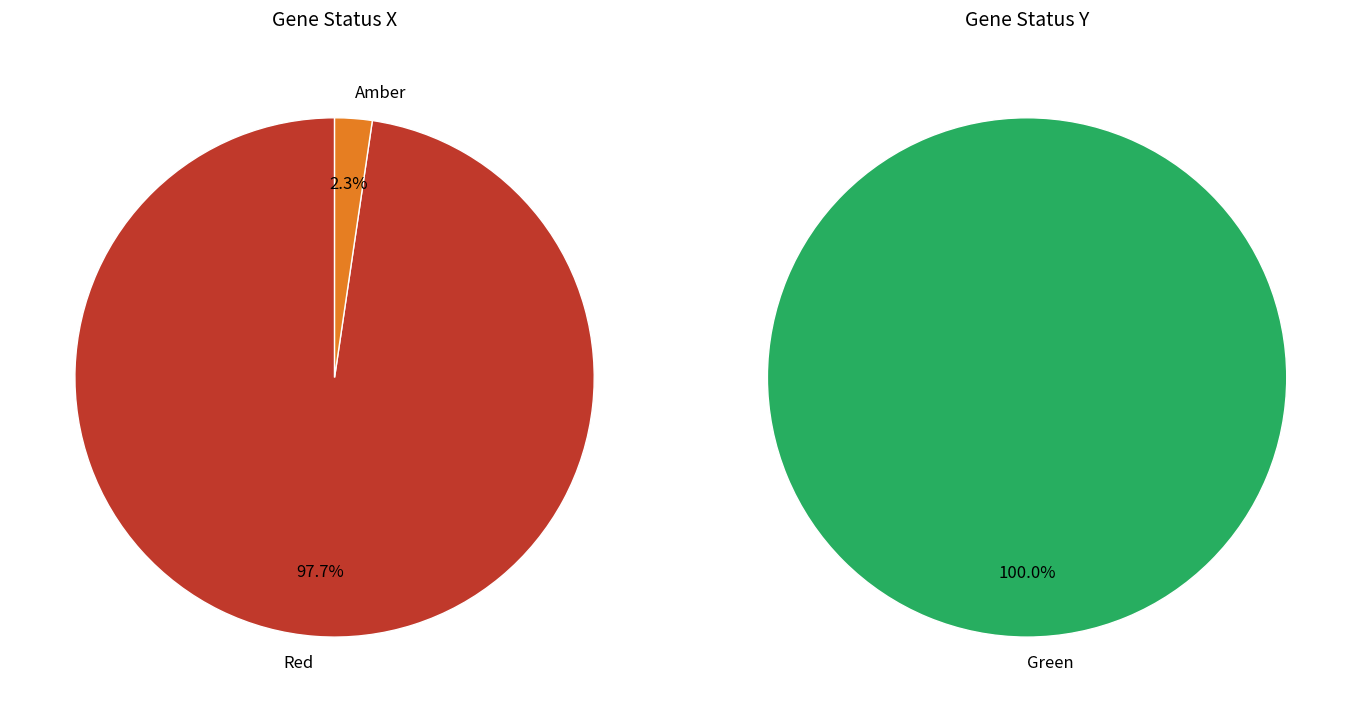

Between Red and Amber, which is larger?

Red